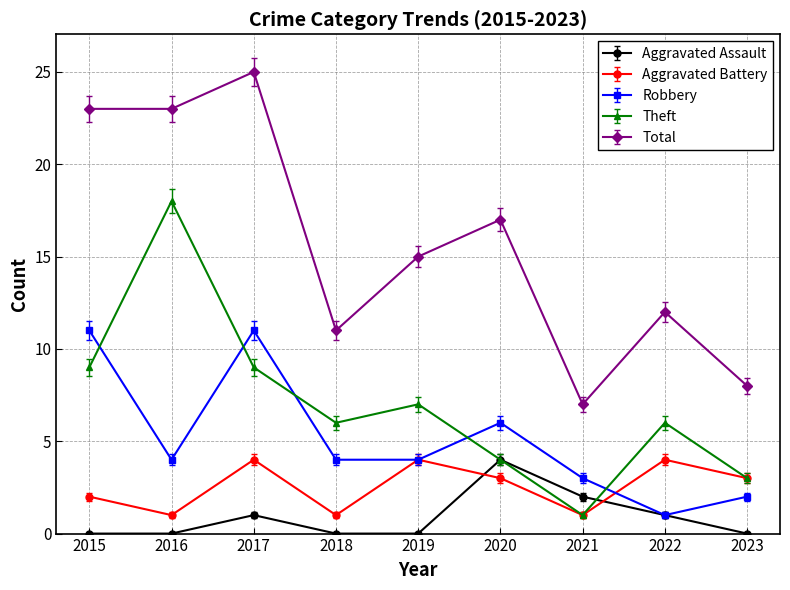

What is the approximate value of Aggravated Assault at 2022?

1